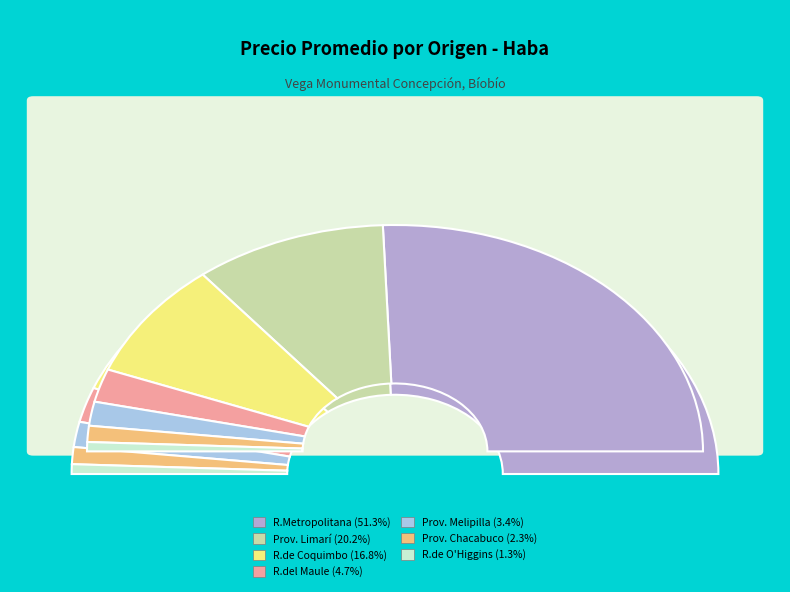

Which slice is the smallest?

Región de O'Higgins